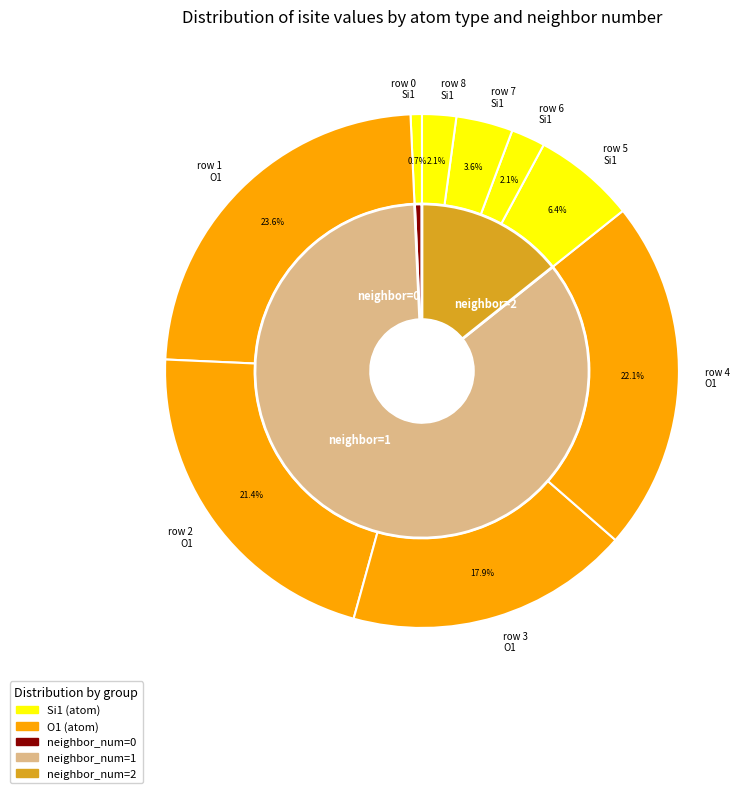

Is there a majority slice in this chart?

No